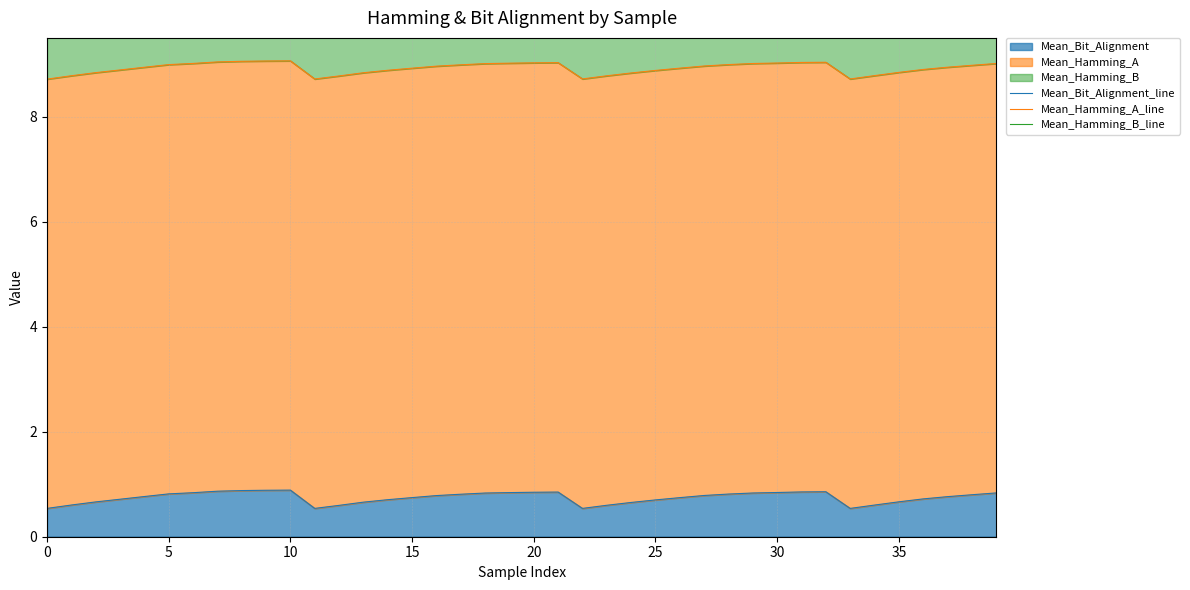

At which label is Mean_Hamming_B_line closest to 17?

24